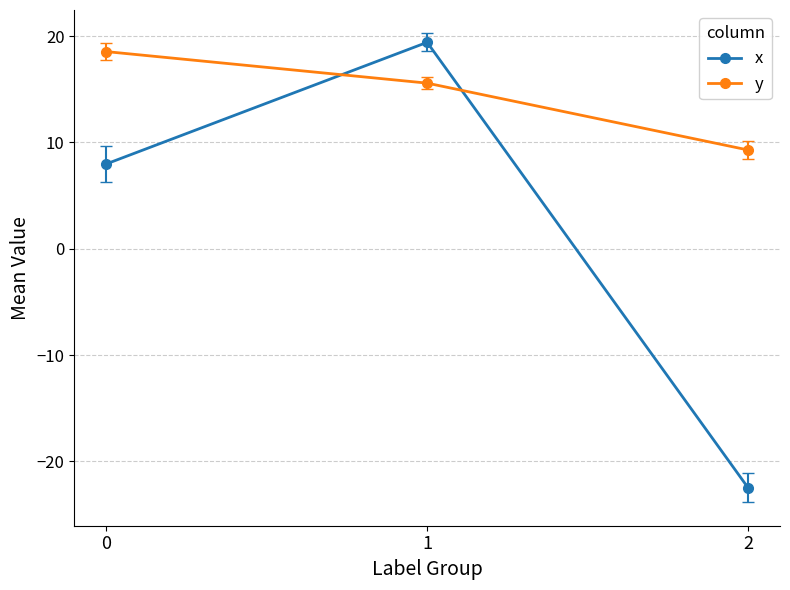

Rank the series by their maximum value, from highest to lowest.

x, y